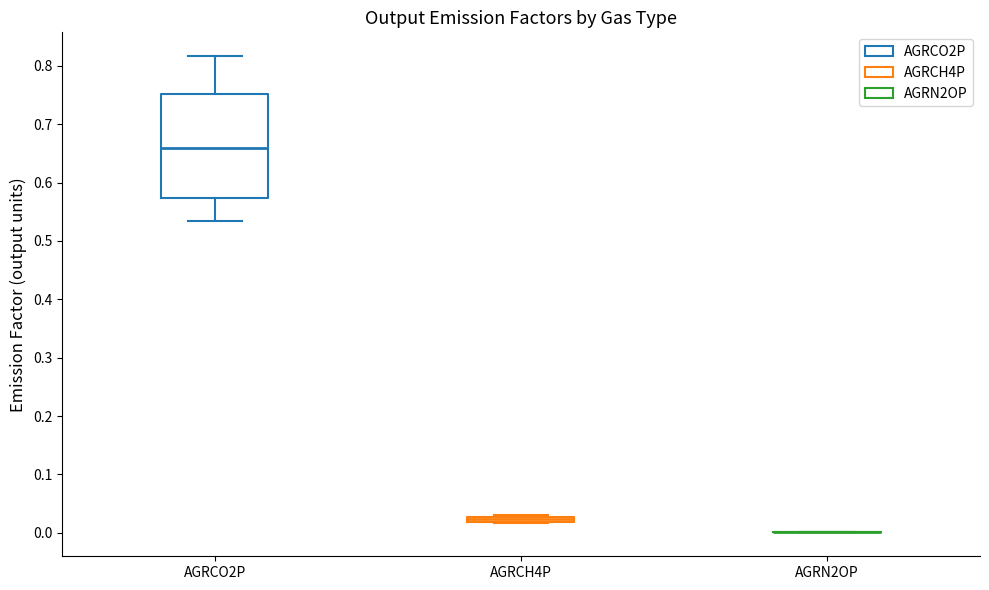

Where is the upper edge of the box for AGRCH4P on the y-axis? The values are not printed on the chart, so give them approximately, as read against the axis.

0.03